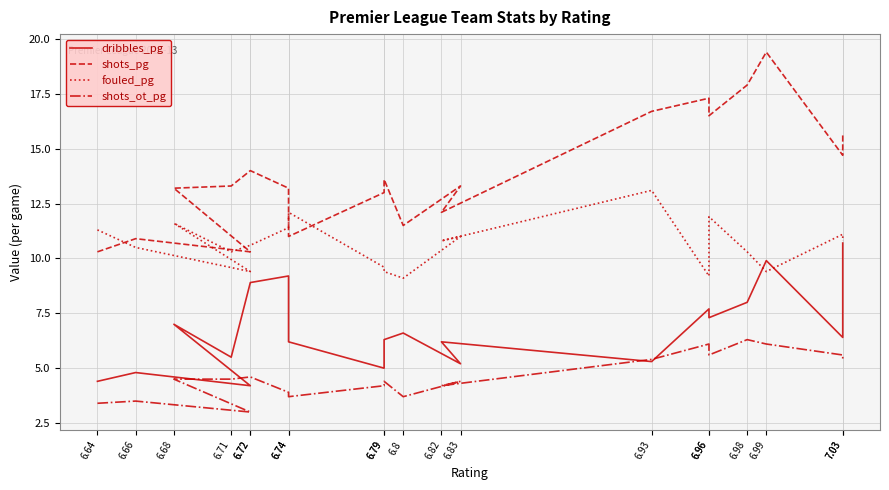

What is the total value across all series at 6.83?

33.9